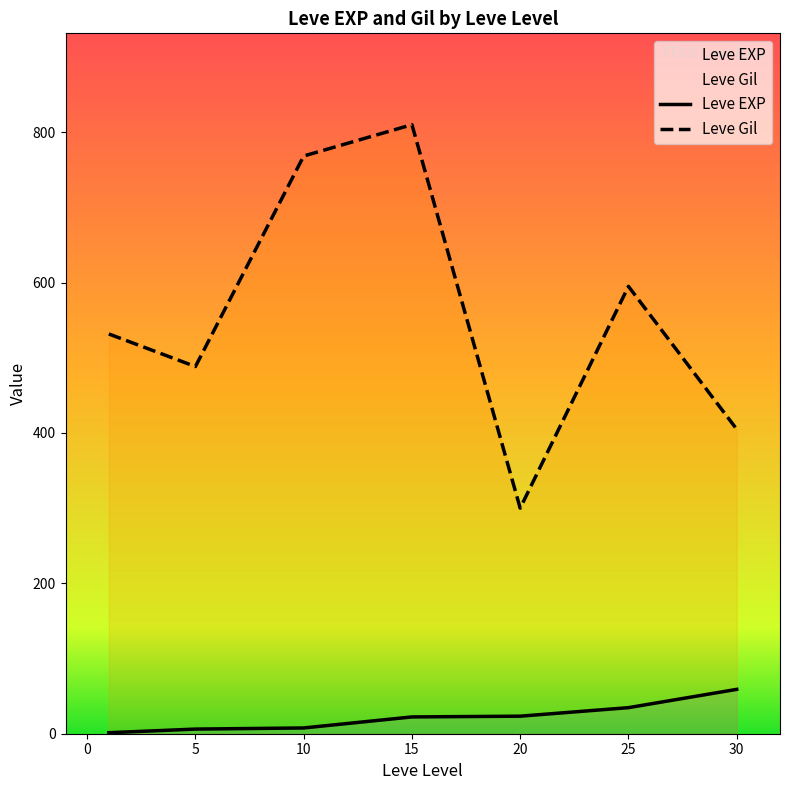

Rank the series by their maximum value, from lowest to highest.

Leve EXP, Leve Gil